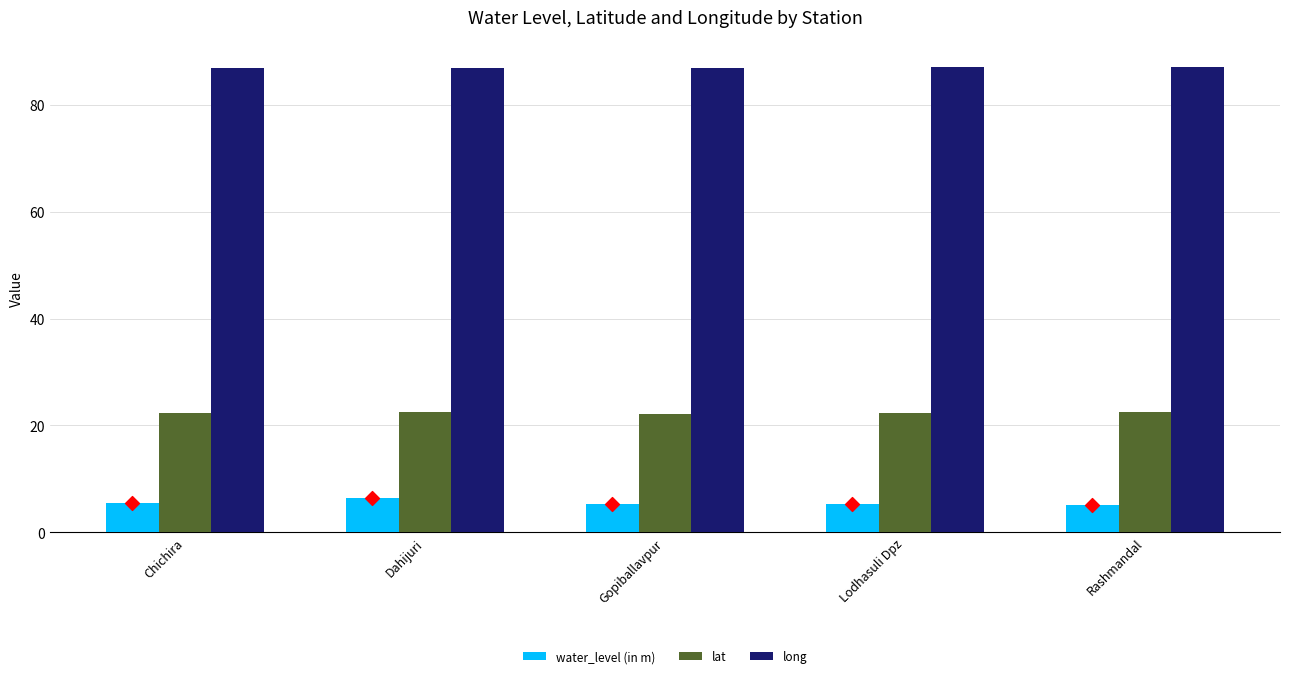

What are all the series names shown in the legend?

water_level (in m), lat, long